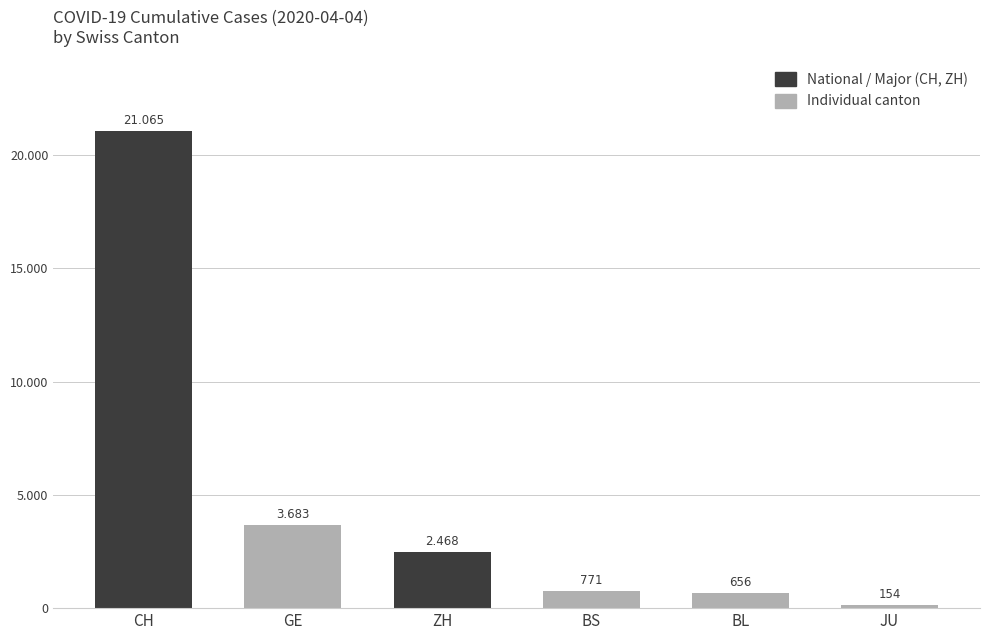

Are the bars horizontal?

No